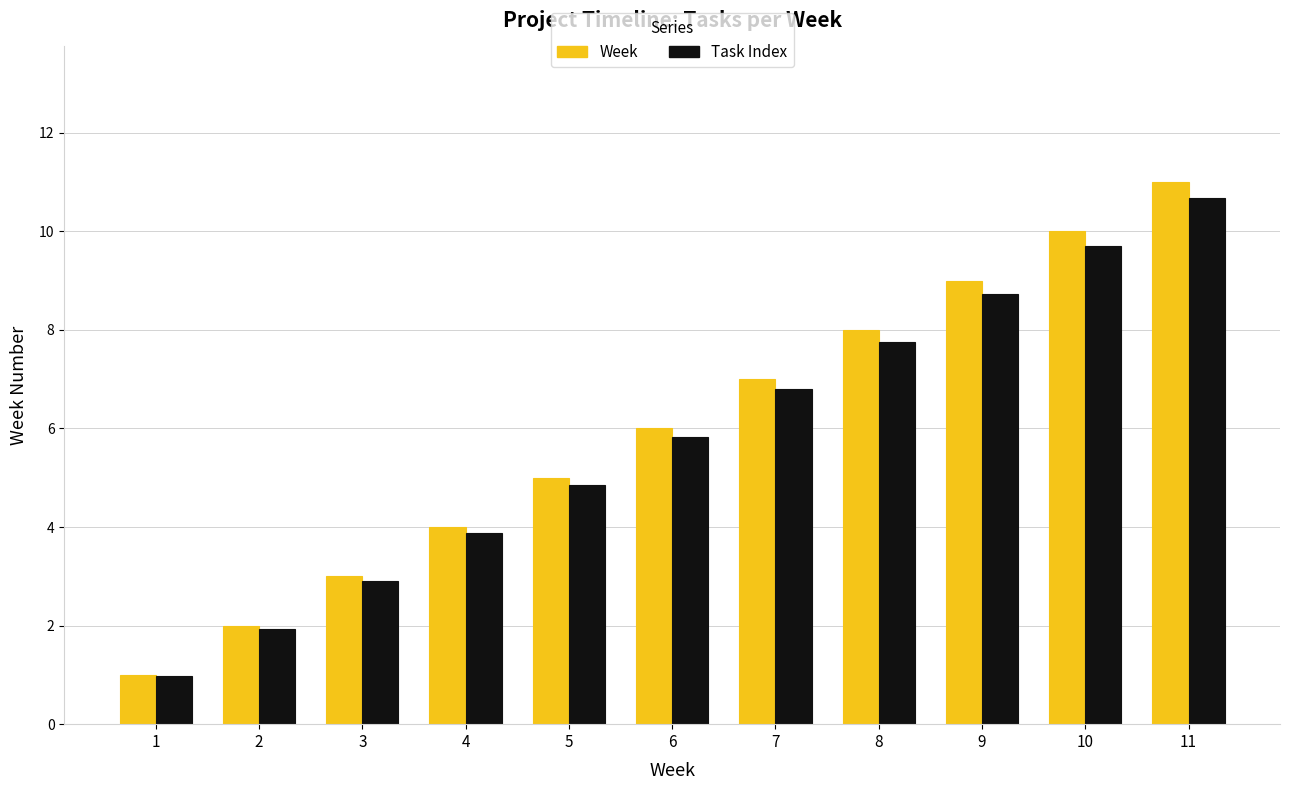

Which series has the widest spread of values?

Week